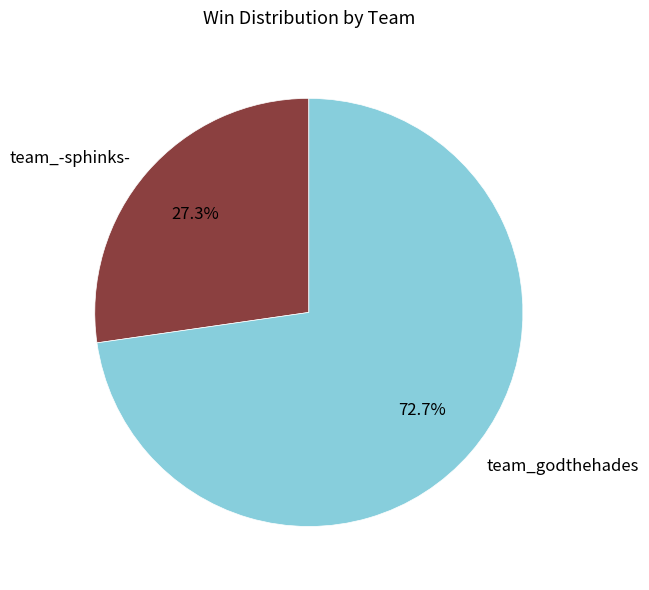

True or false: team_-sphinks- accounts for 27% of the total.

True